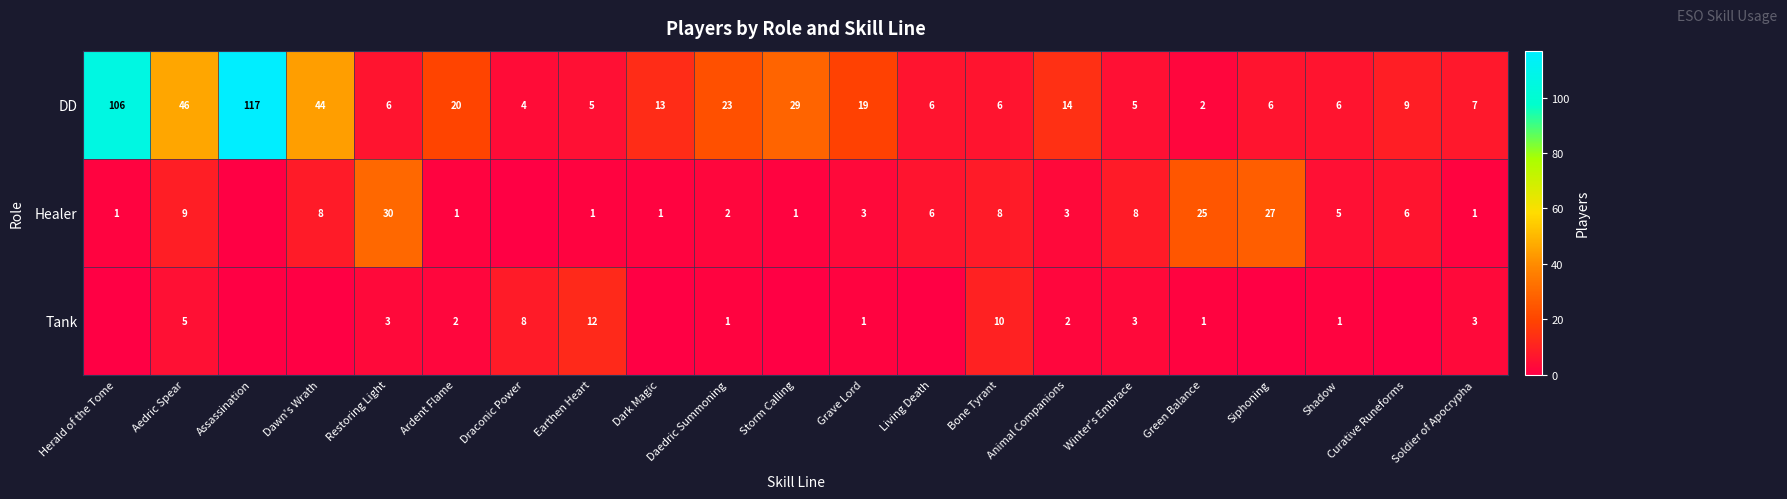

How many data points does each series have?

21